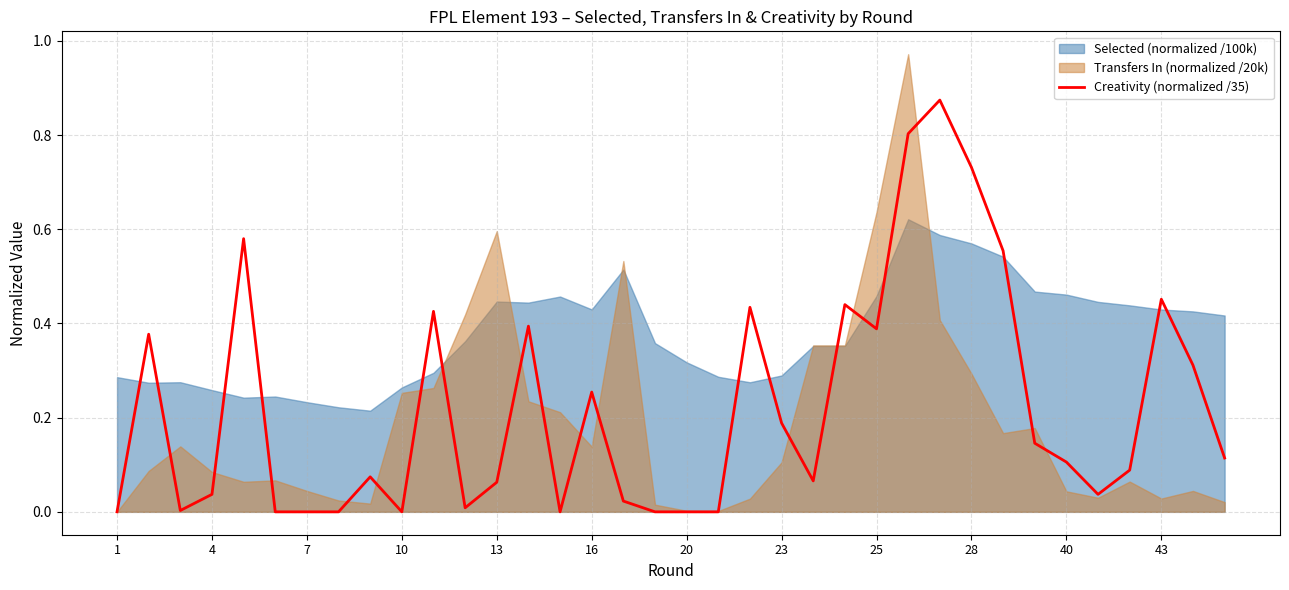

What is the average value?

0.2